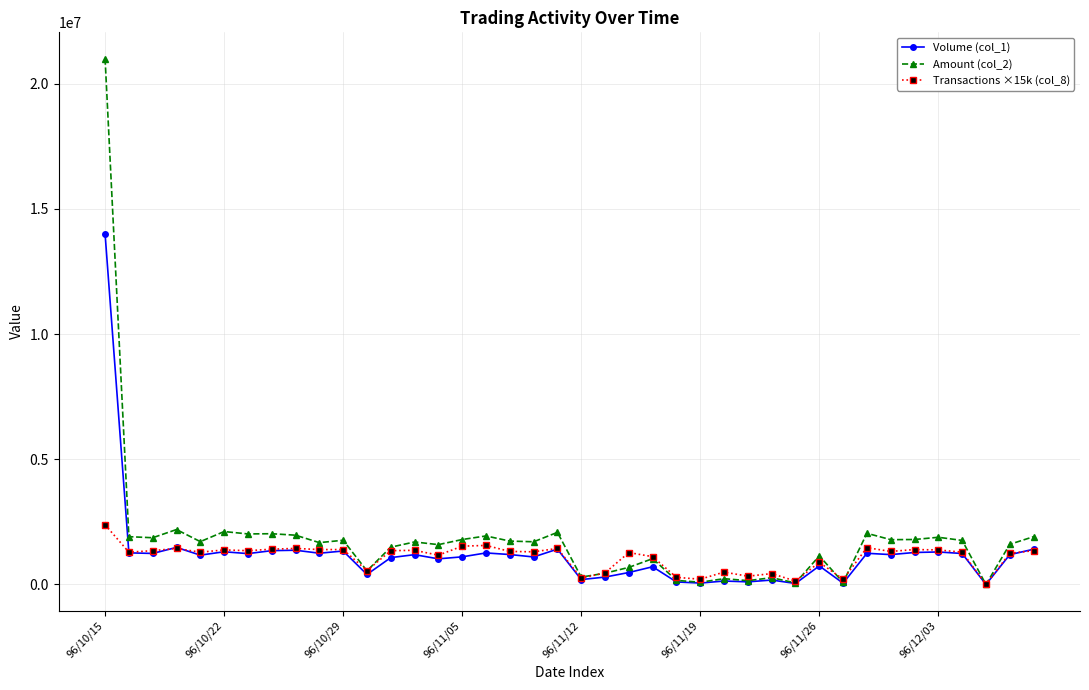

True or false: Transactions ×15k (col_8) has more than 0 interior local peaks.

True